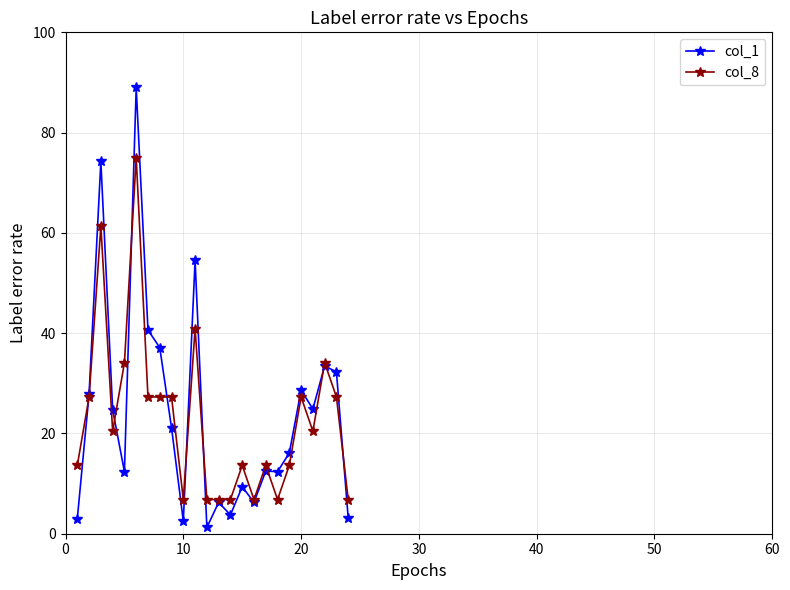

What is the sum of all col_8 values?

552.3